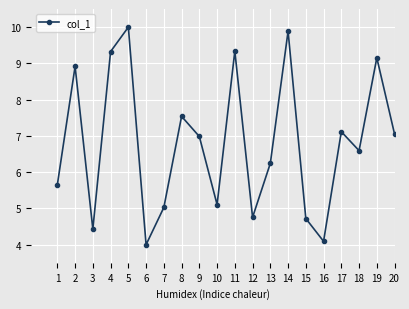

What is the difference between the maximum and minimum values?

6.0